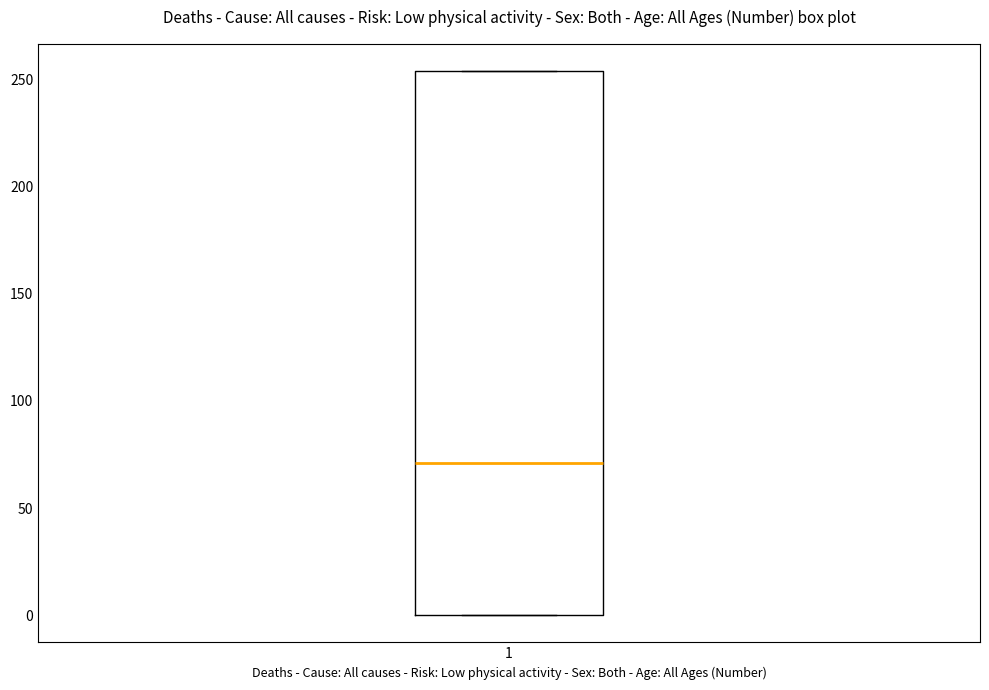

Read this box plot against the y-axis: the position of the median line, the range covered by the box, and the ends of both whiskers. The values are not printed on the chart, so give them approximately, as read against the axis.

median 70, box 0 to 255, whiskers 0 to 255